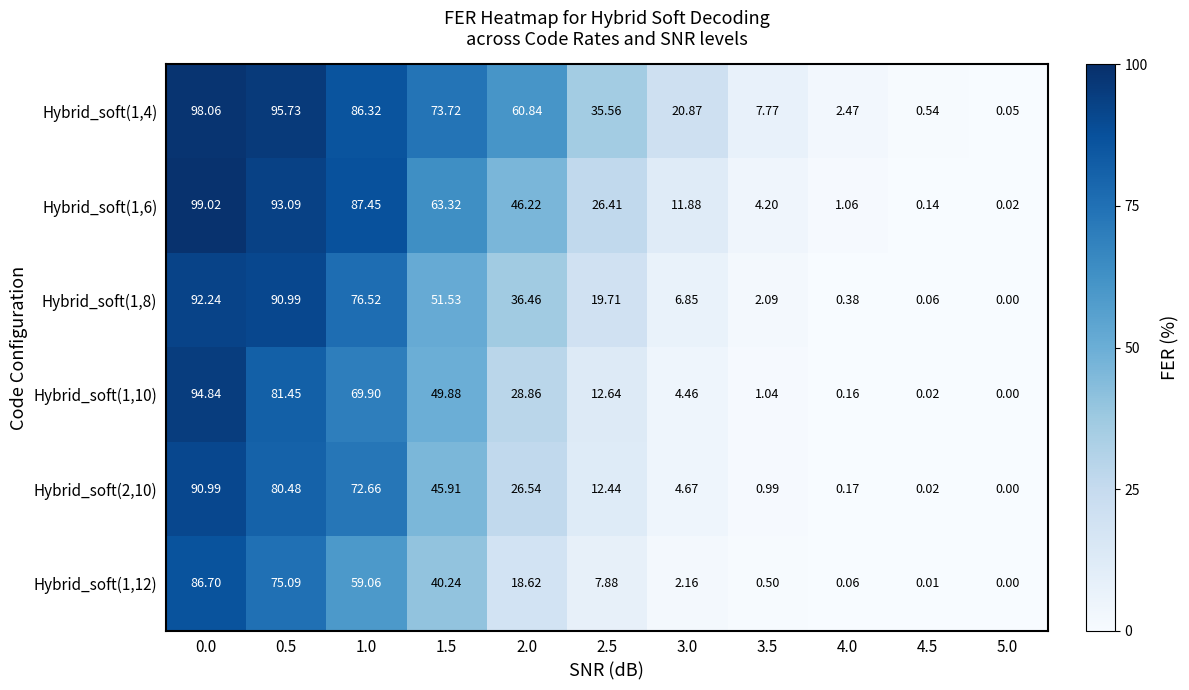

Is the value of Hybrid_soft(1,10) at 4.0 greater than the value of Hybrid_soft(1,6) at 1.5?

No